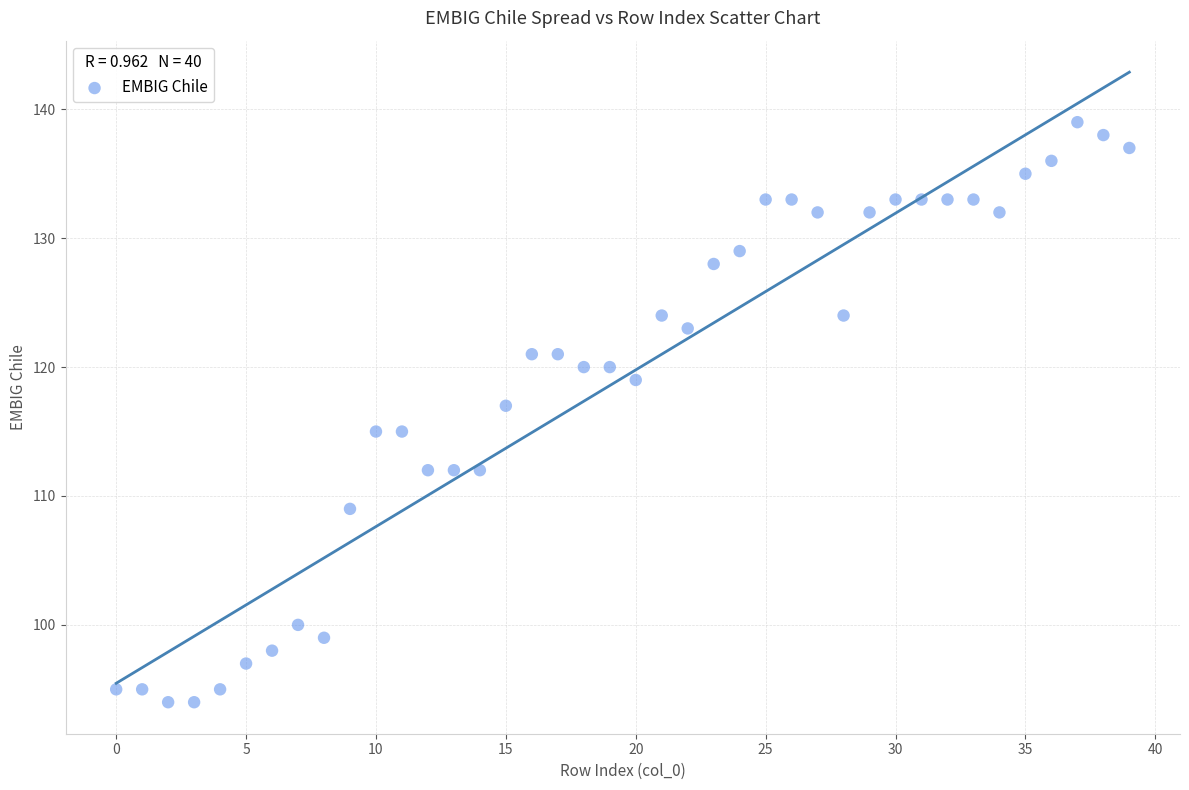

What is the range of Y values (max minus min)?

45